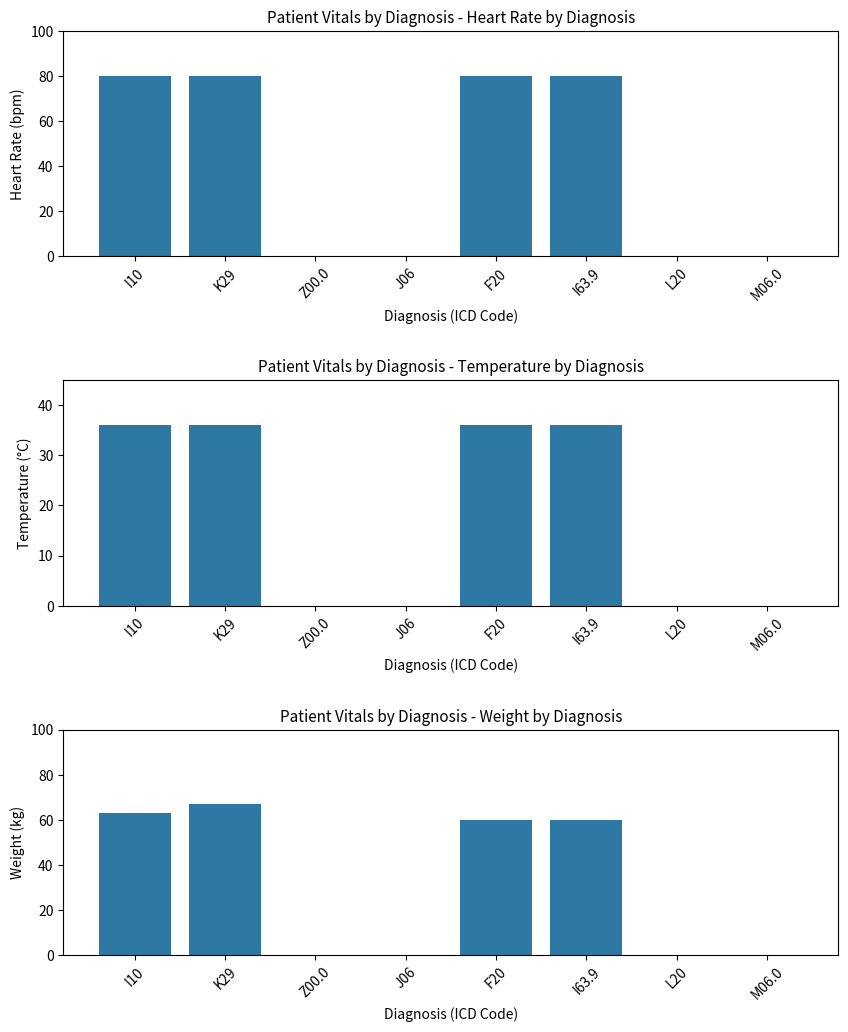

How many groups of bars are there?

8